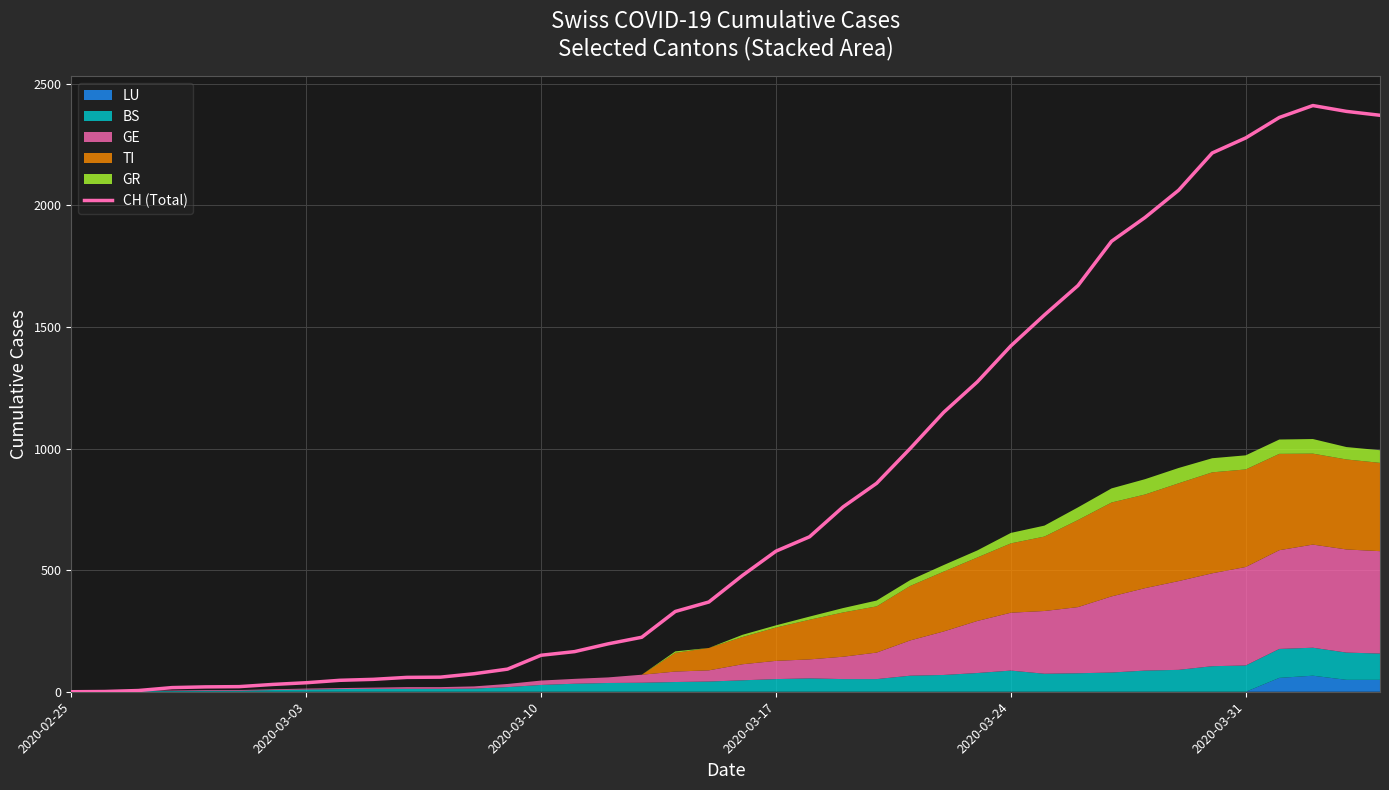

How many points are higher than both their immediate neighbors (excluding endpoints)?

1